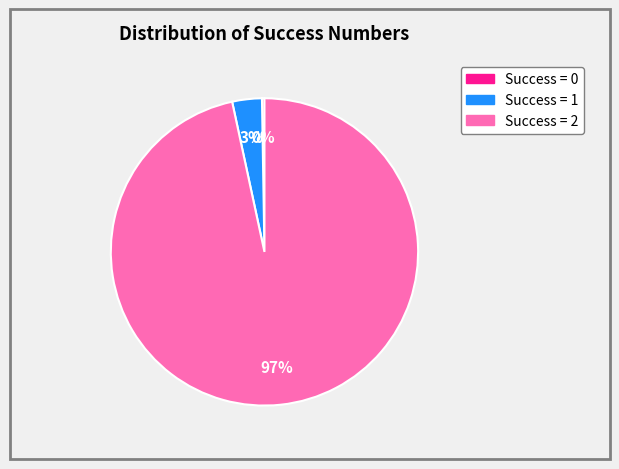

To the nearest percent, what is the average slice percentage?

33%